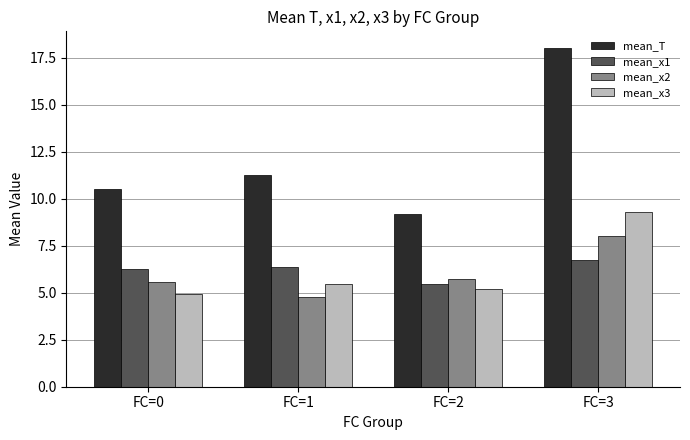

At how many categories does at least one series exceed 16?

1